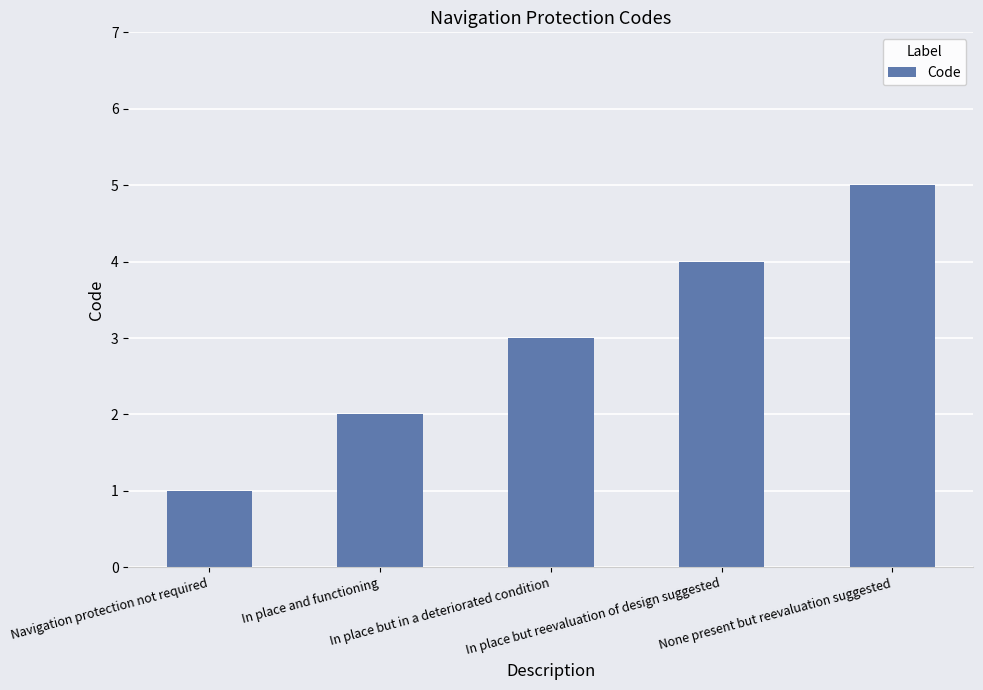

List the labels in order of value, smallest first.

Navigation protection not required, In place and functioning, In place but in a deteriorated condition, In place but reevaluation of design suggested, None present but reevaluation suggested